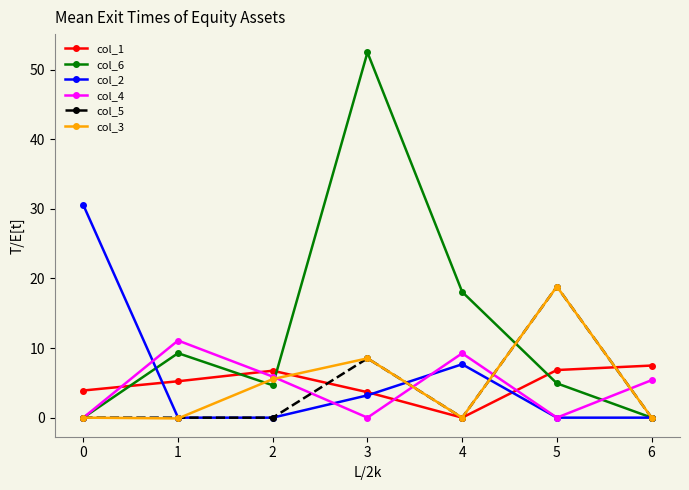

Is this an area chart (filled region under the line)?

No